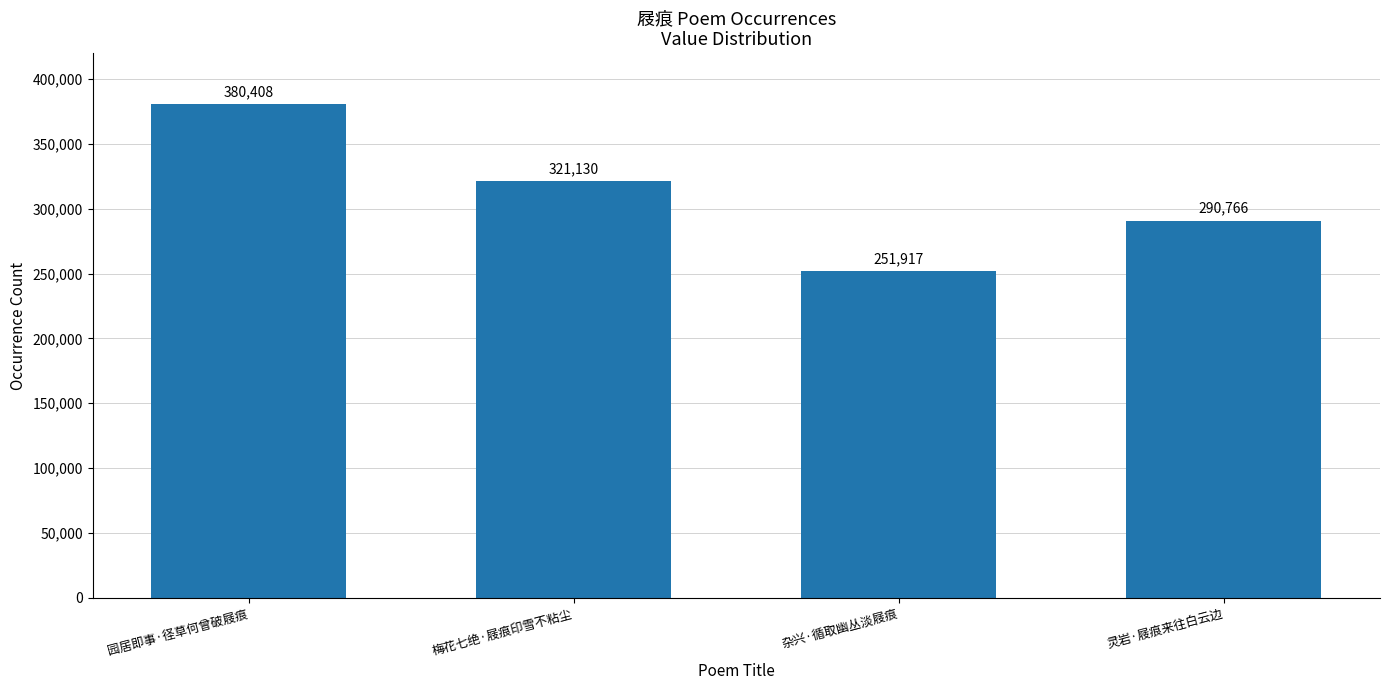

Approximately how many times larger is the value at 梅花七绝·屐痕印雪不粘尘 compared to 灵岩·屐痕来往白云边?

1.1